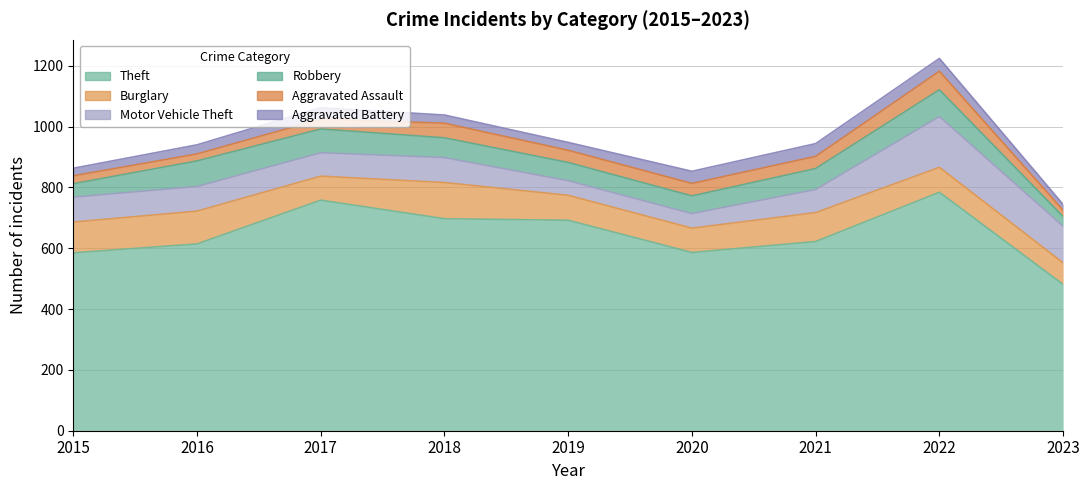

Between 2017 and 2018, which series saw the biggest shift?

Theft